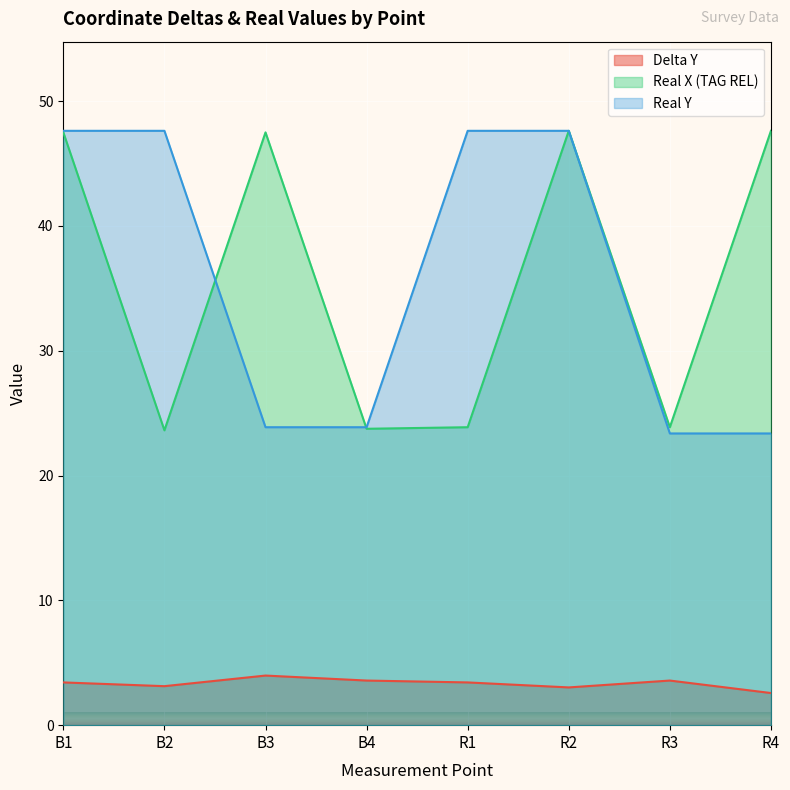

What are all the series names shown in the legend?

Delta Y, Real X (TAG REL), Real Y